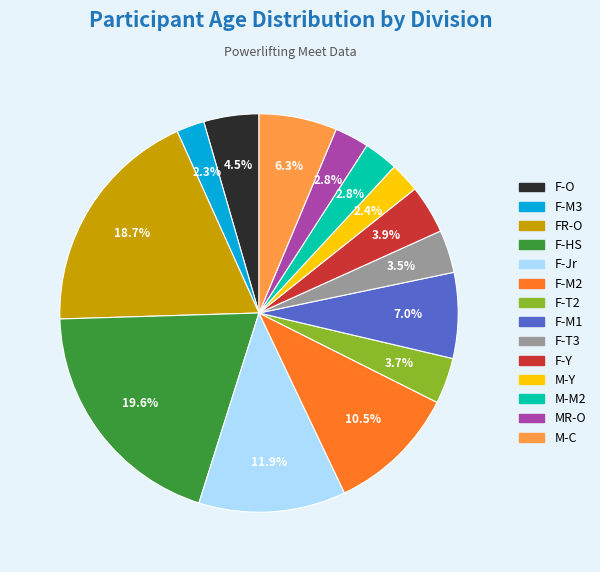

What percentage is NOT represented by M-C?

93.7%